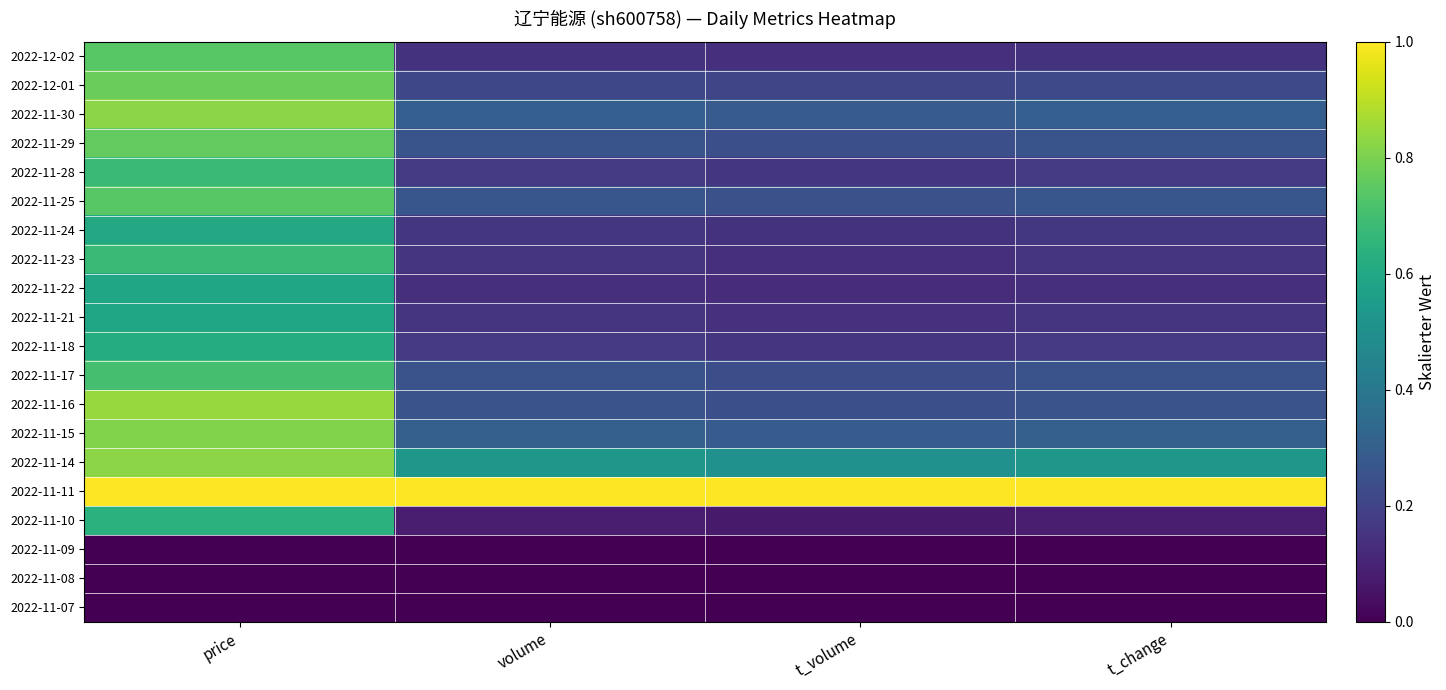

What is the total value across all series at t_volume?

4.3